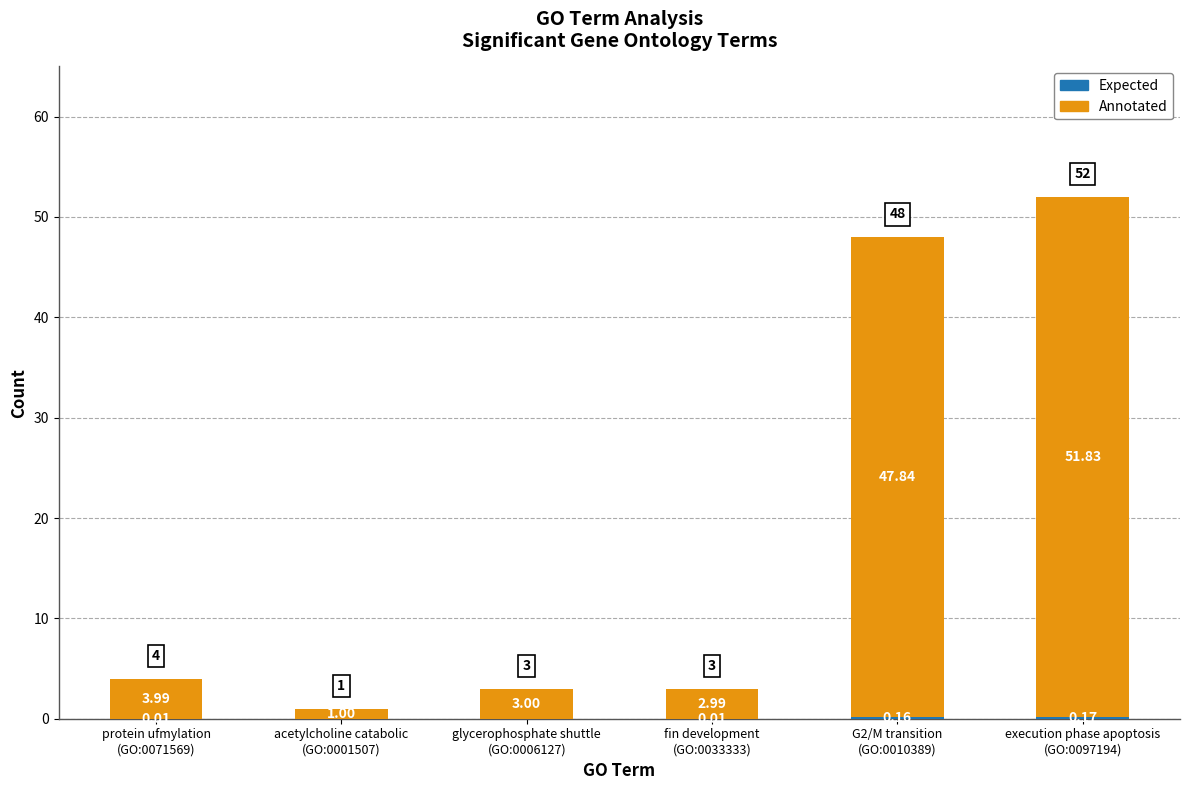

How many categories are shown in the chart?

6